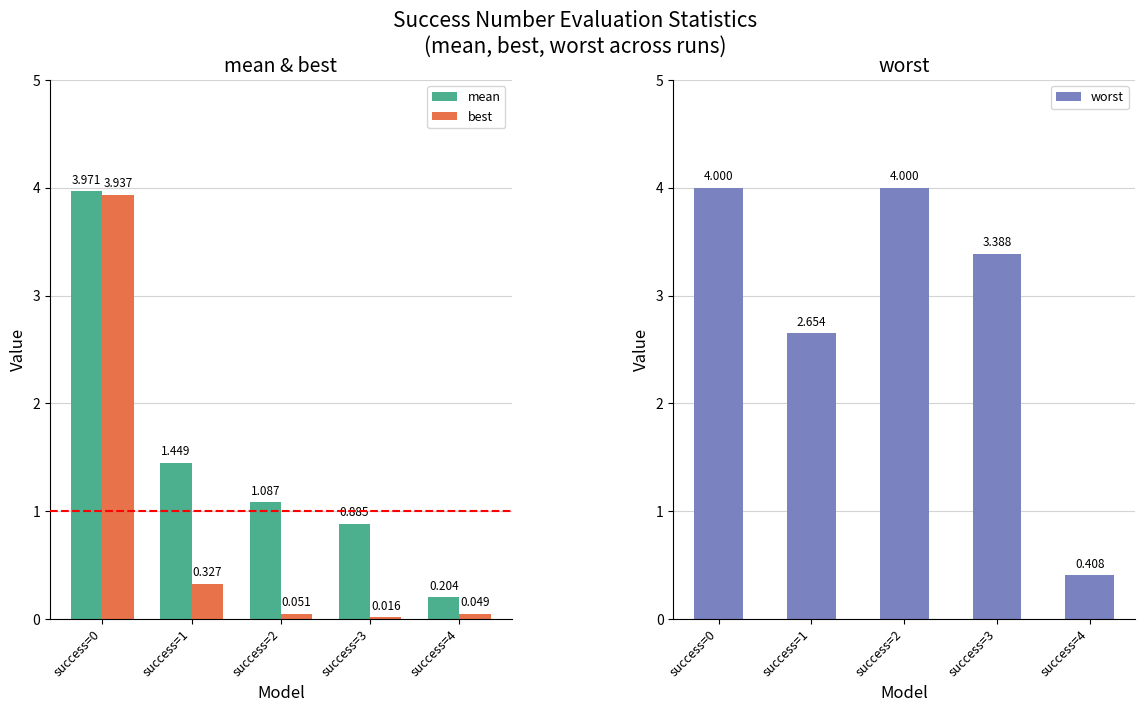

What is the average value of the best series?

0.9